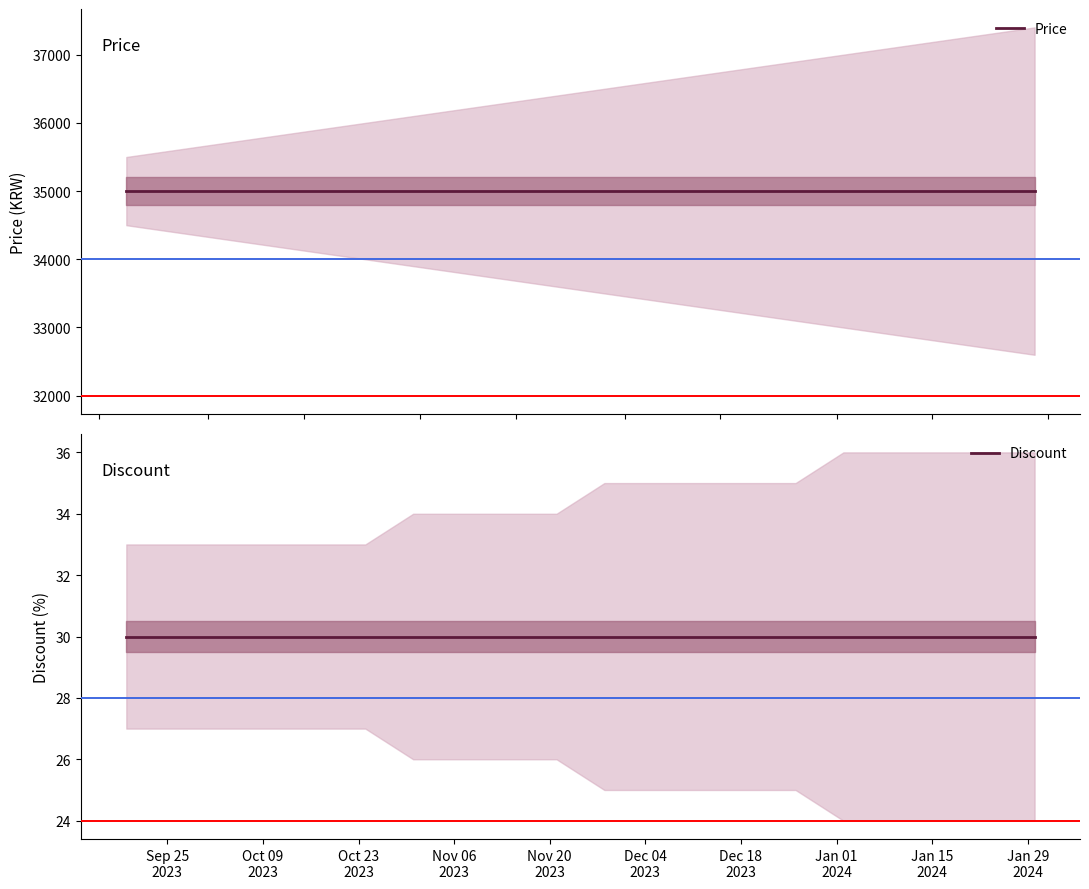

At which category is the sum across all series the highest?

Sep 25
2023